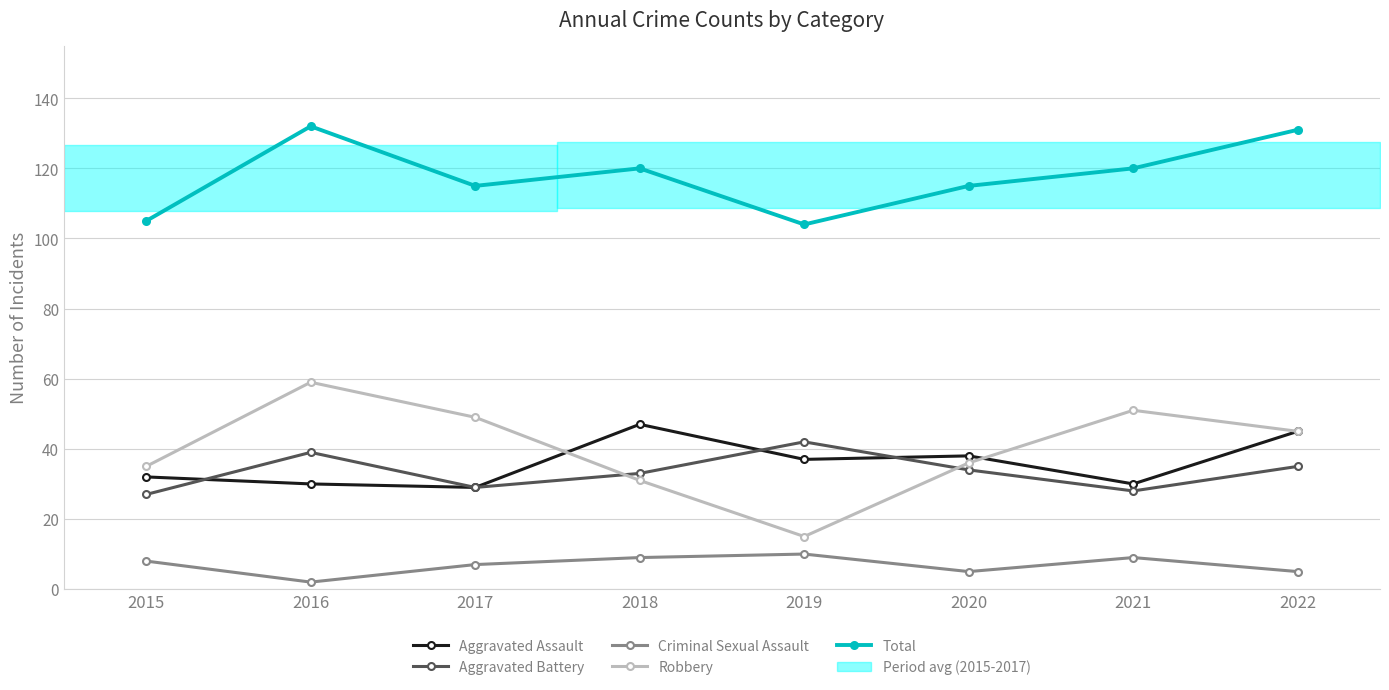

At which label does Total reach its minimum?

2019